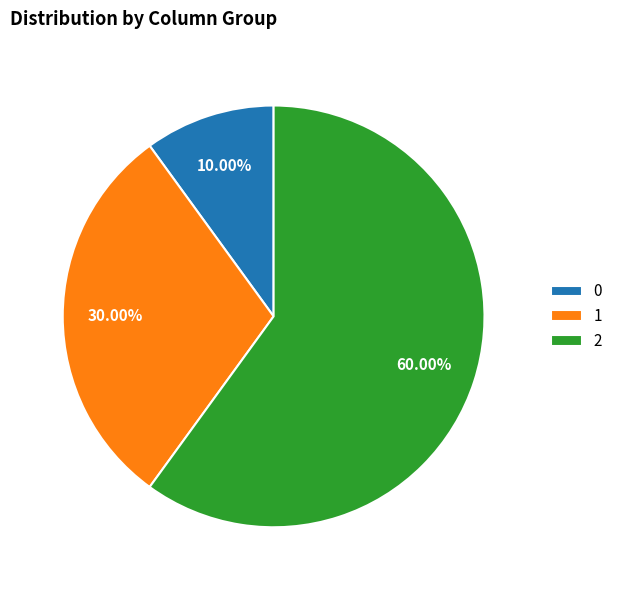

How much of the chart is everything except 2?

40.0%